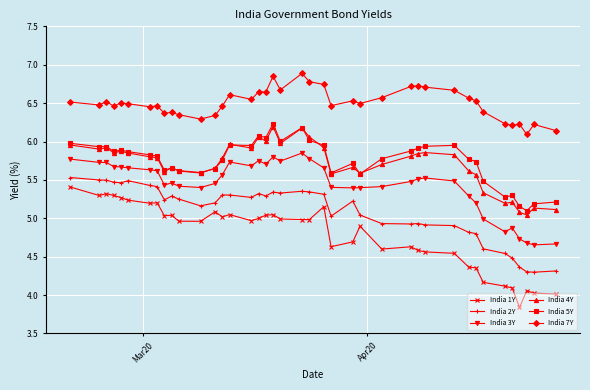

True or false: India 4Y has more than 0 points higher than both neighbors.

True